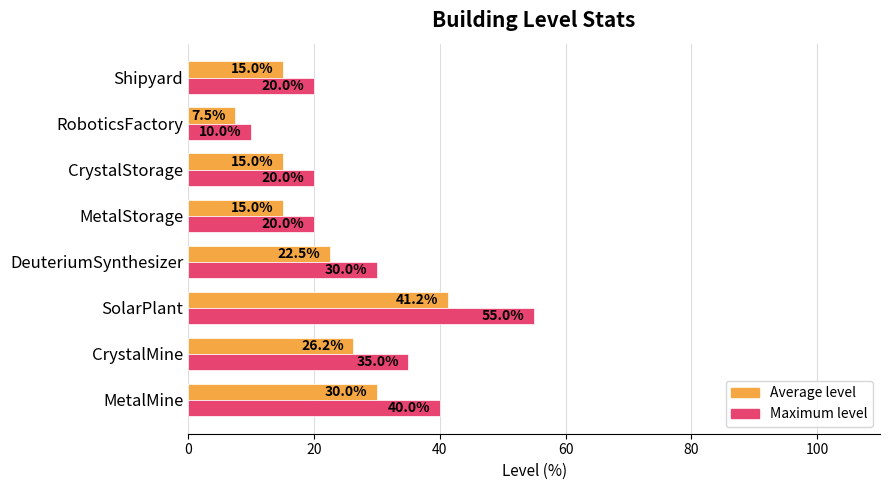

What is the approximate value of Average level at CrystalStorage?

15.0